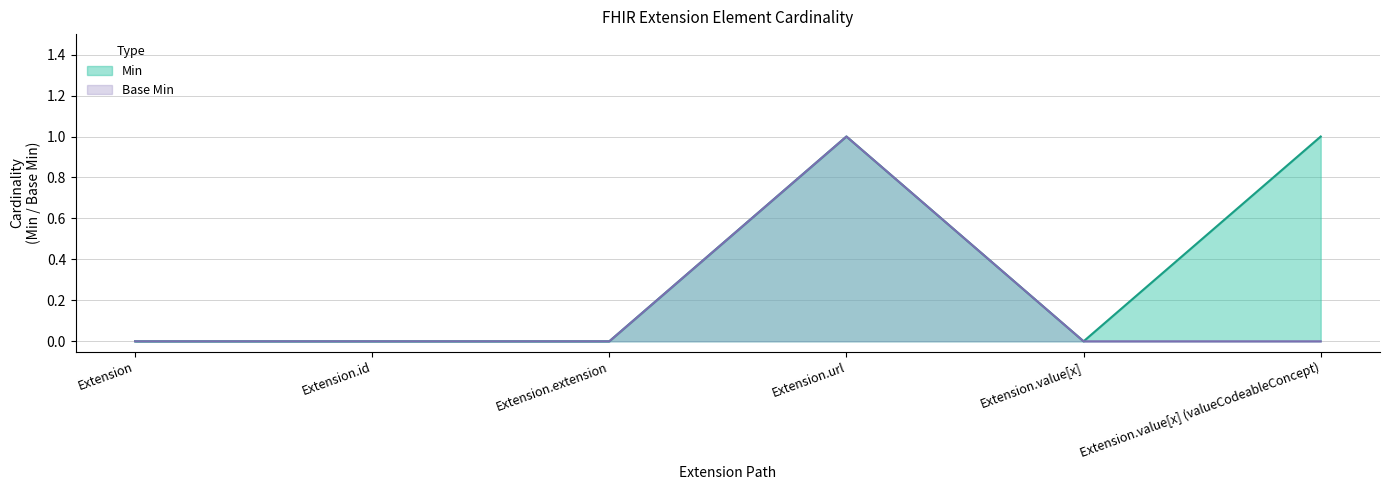

True or false: Base Min and Min intersect in this chart.

False